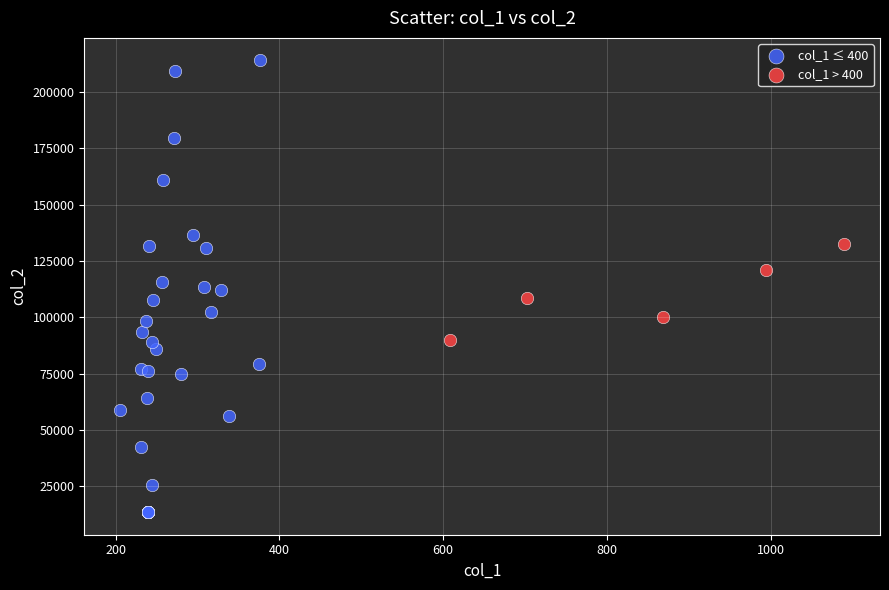

Which series contains the lowest Y value?

col_1 ≤ 400